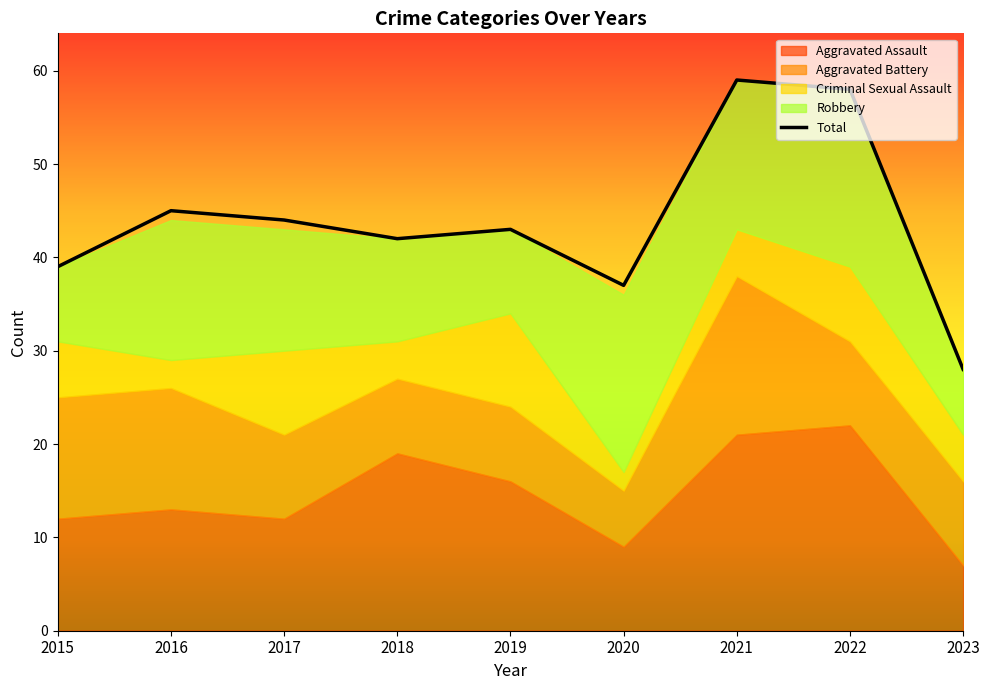

What is the highest value of the Total series?

59